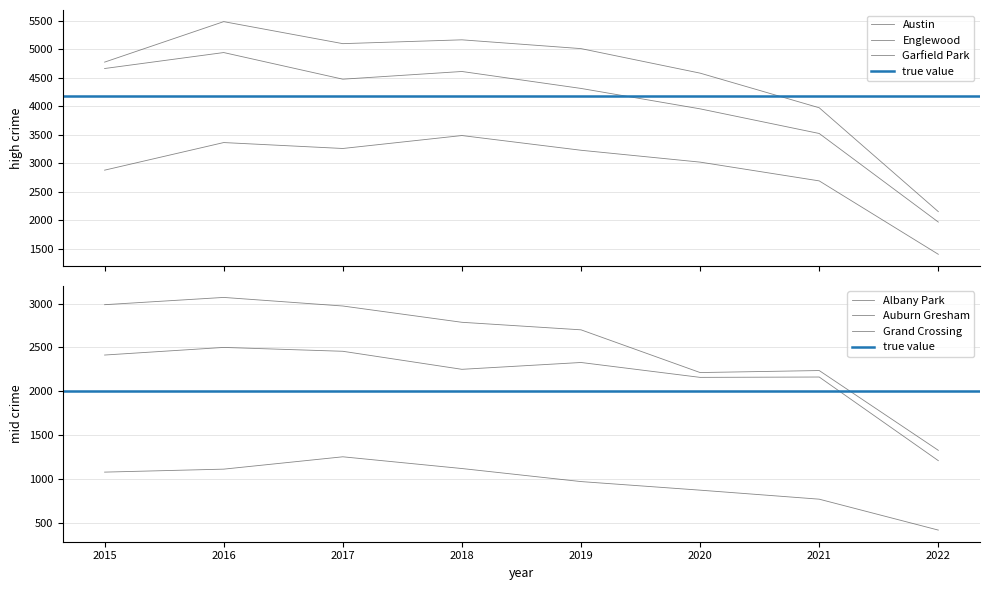

Is the value of Austin at 2020 greater than the value of Englewood at 2018?

No